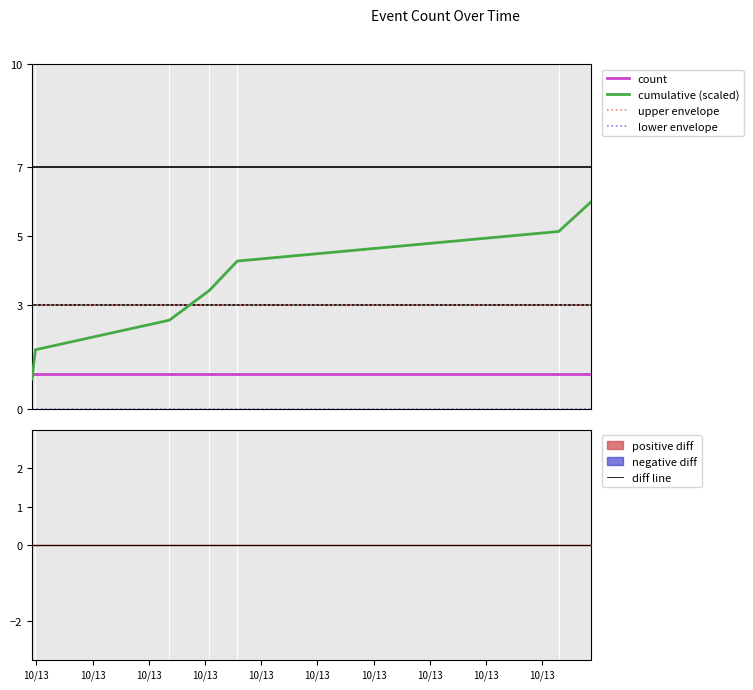

How many lines are shown in the chart?

5